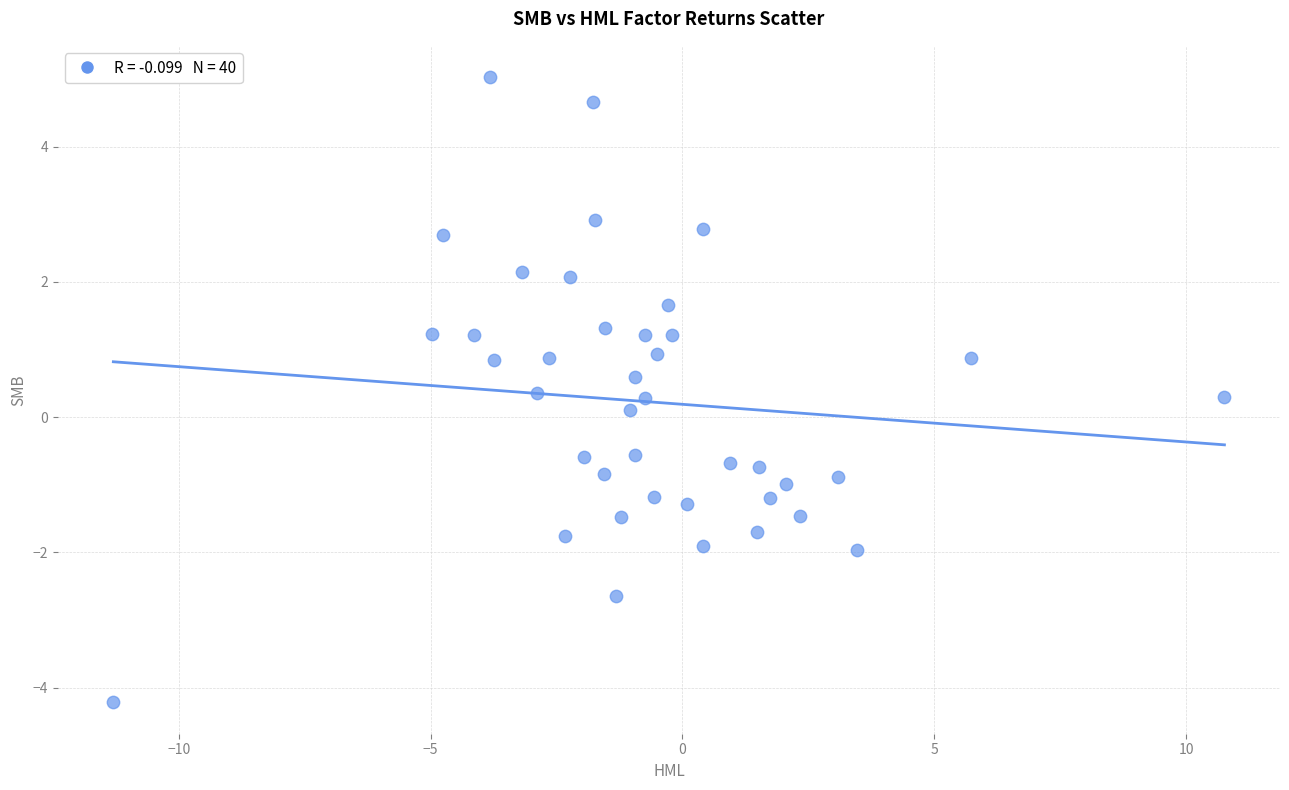

What is the range of X values (max minus min)?

22.1